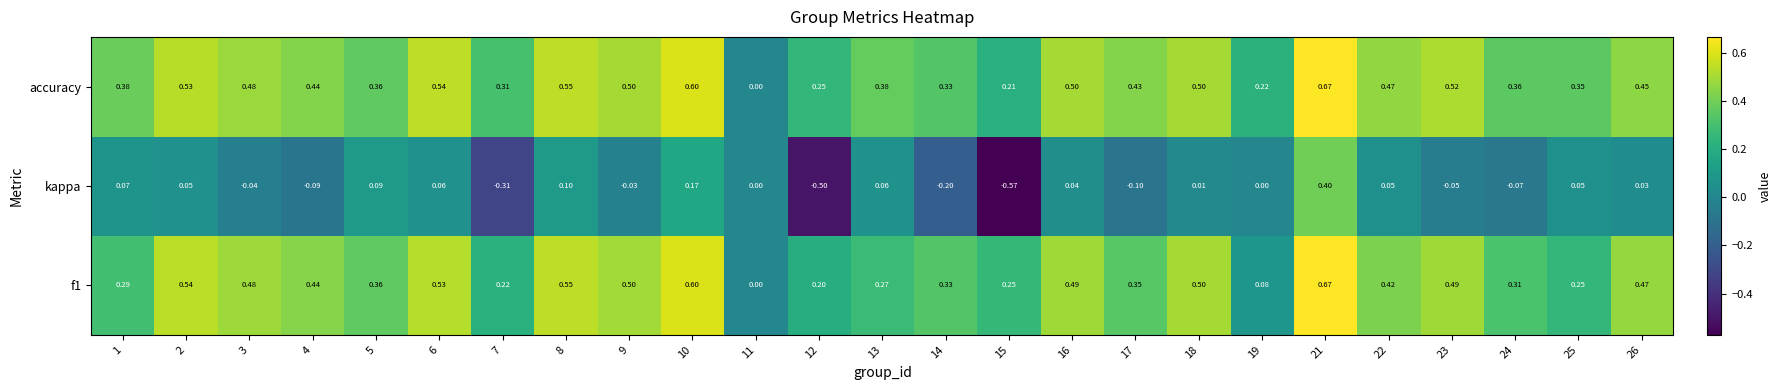

Count the number of data series in this chart.

3